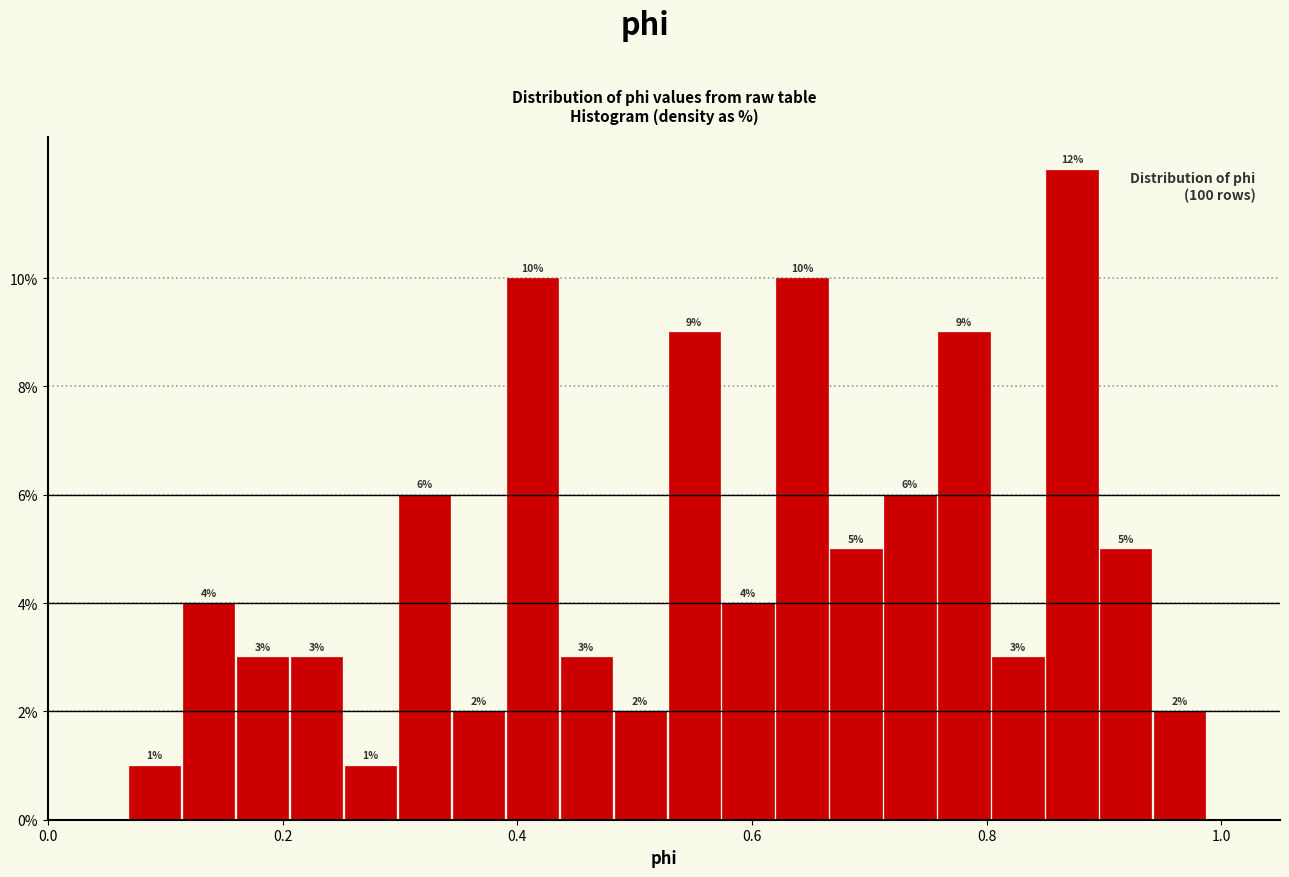

Read against the x-axis, roughly where is the centre of the tallest bar?

0.88